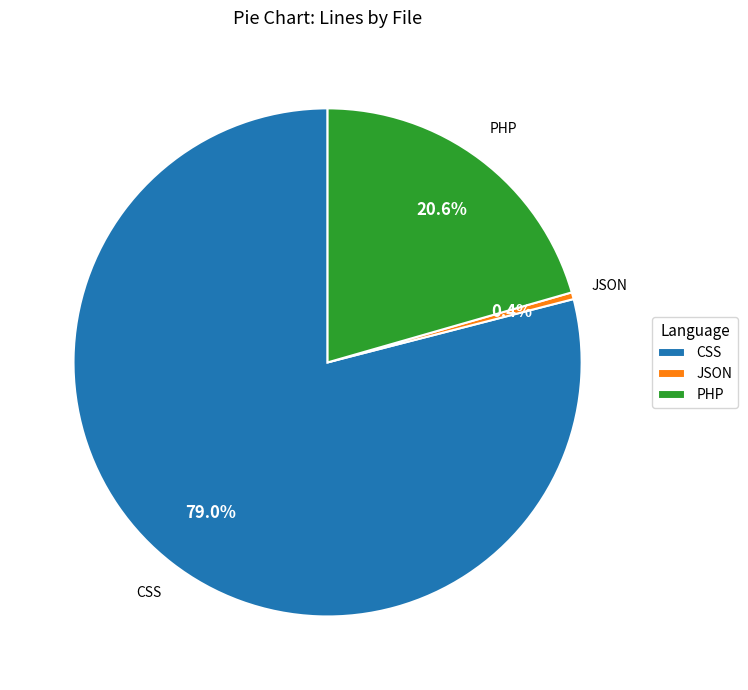

Which has a higher value, JSON or CSS?

CSS